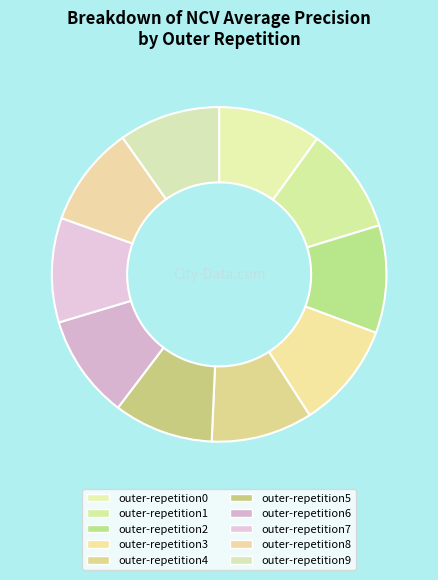

Rank the categories by value from lowest to highest.

outer-repetition5, outer-repetition8, outer-repetition9, outer-repetition4, outer-repetition0, outer-repetition6, outer-repetition7, outer-repetition3, outer-repetition1, outer-repetition2